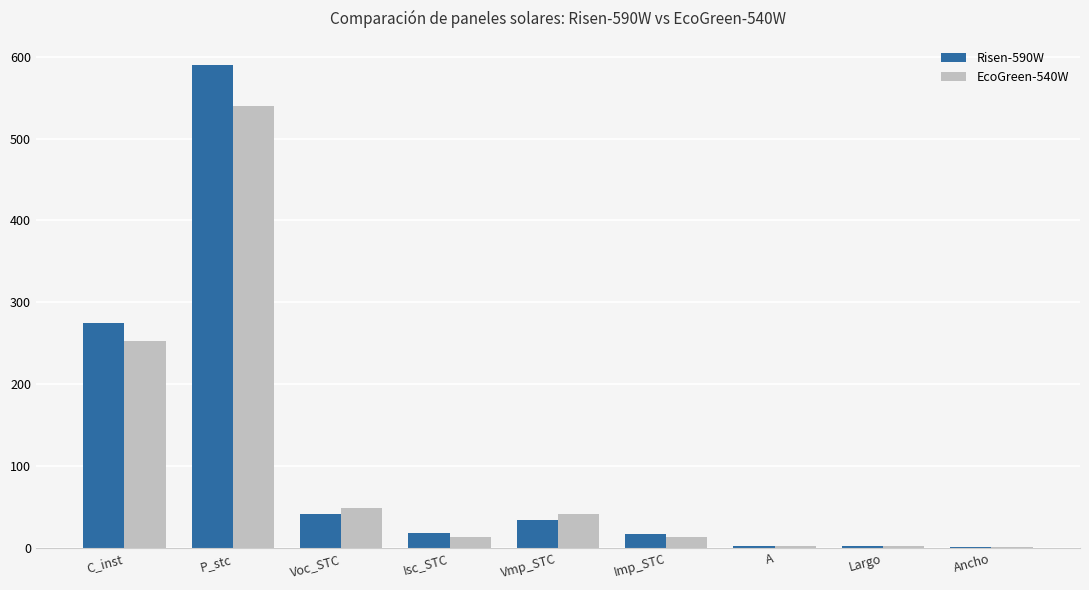

Which category has the highest value across all series?

P_stc